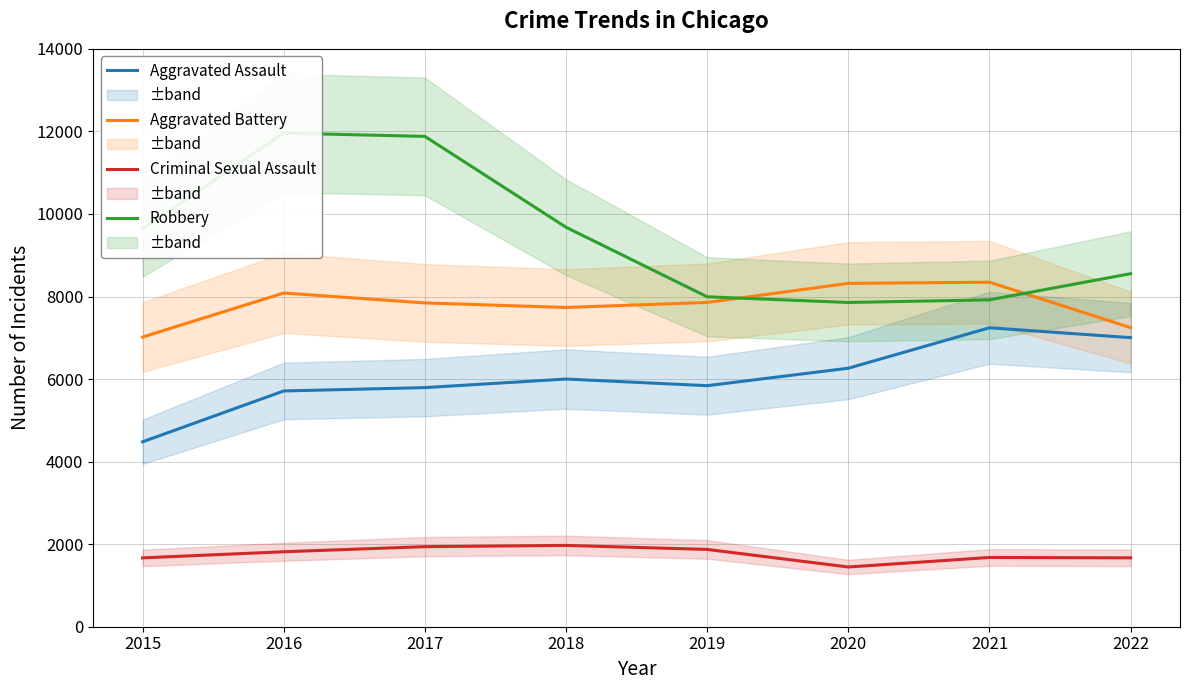

Which series has the largest total across all categories?

Robbery